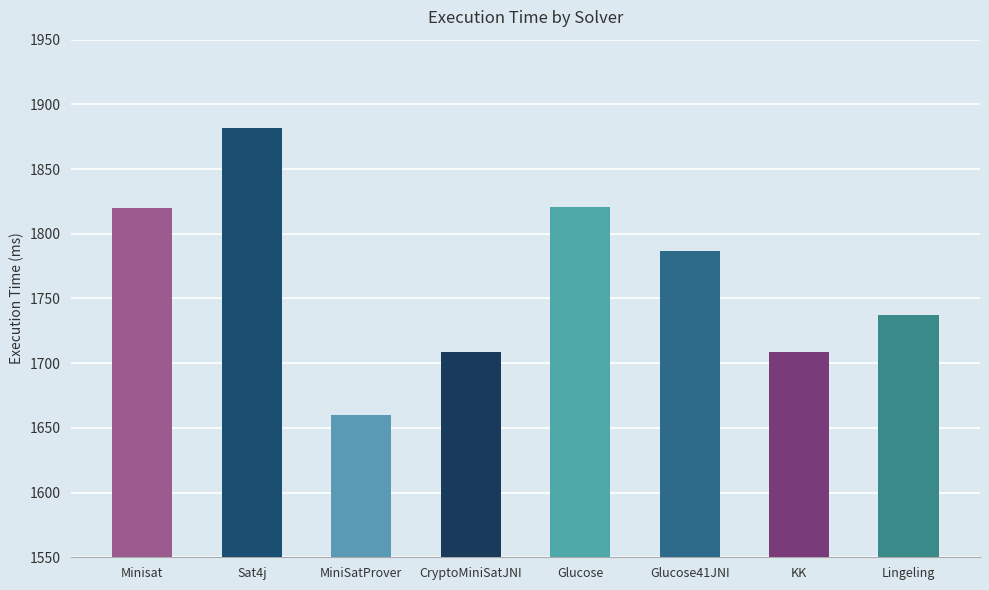

What value does the data have at CryptoMiniSatJNI?

1709